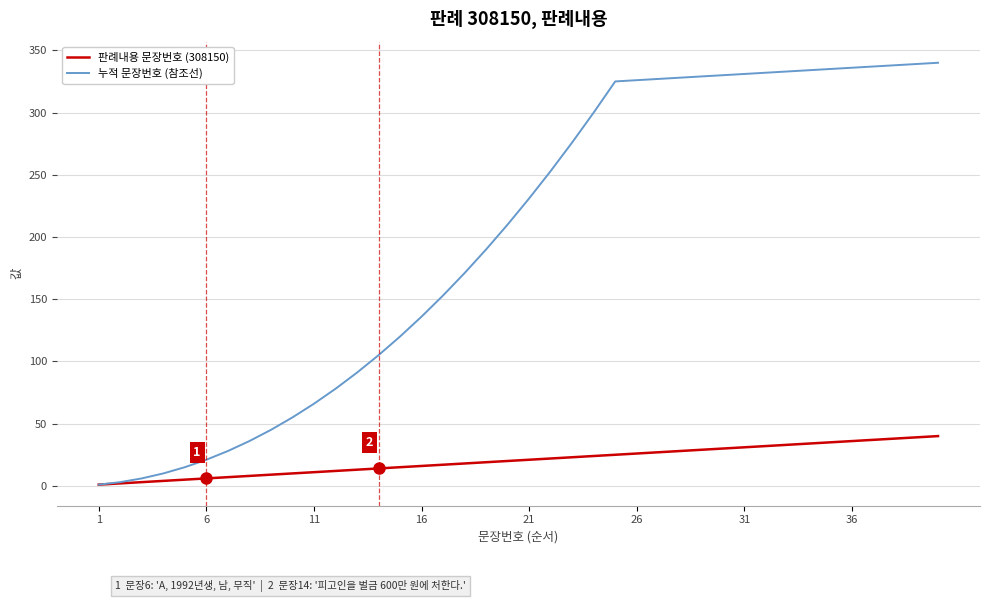

What is the highest value of the 판례내용 문장번호 (308150) series?

40